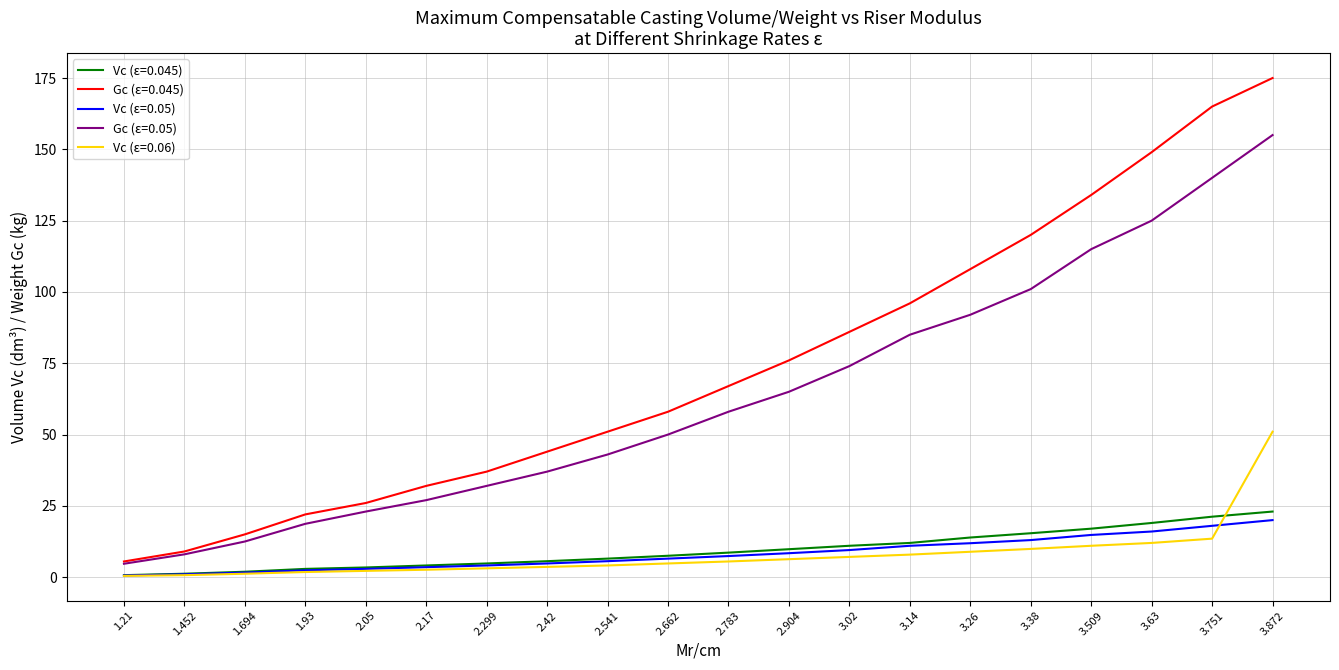

What is the approximate value of Vc (ε=0.045) at 2.42?

5.6